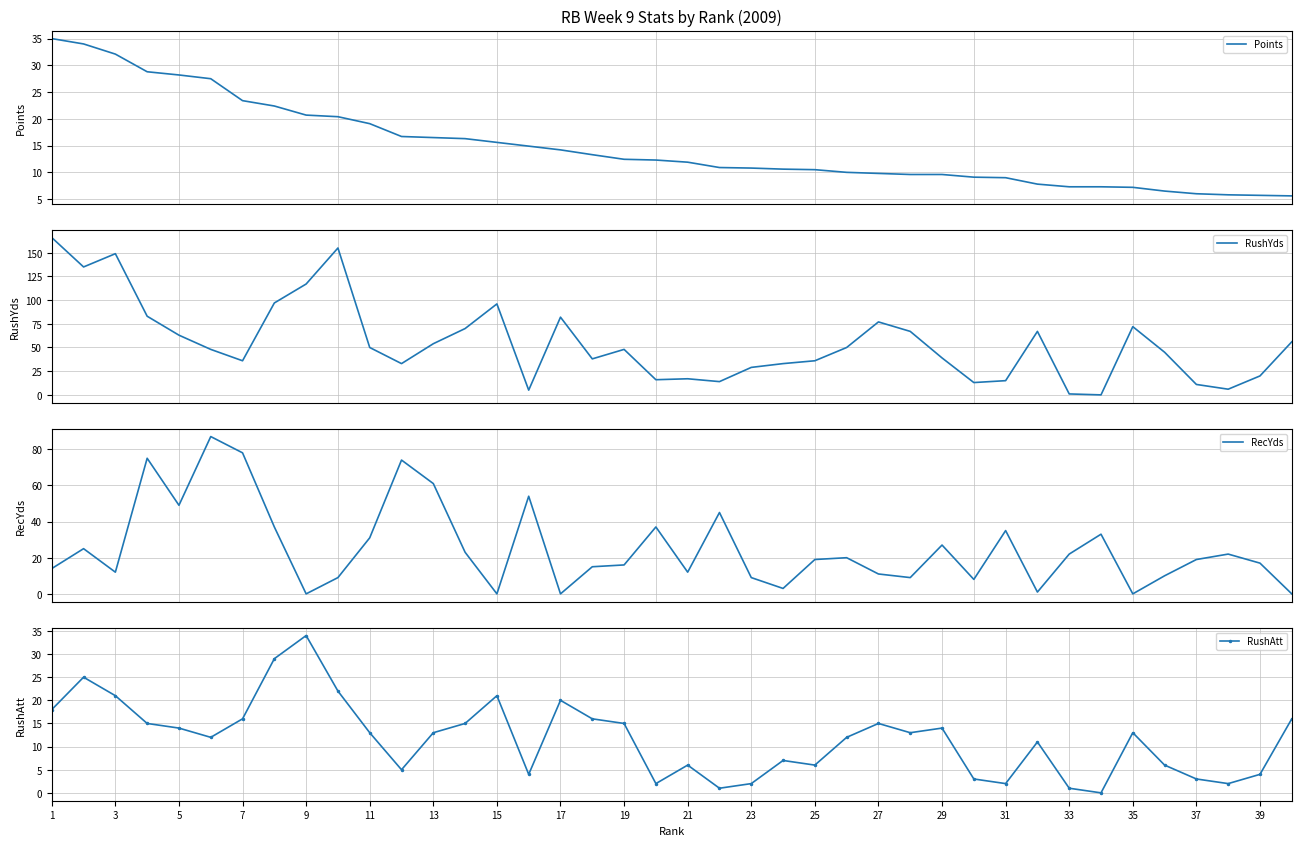

Which category has the highest value in the RushAtt series?

9